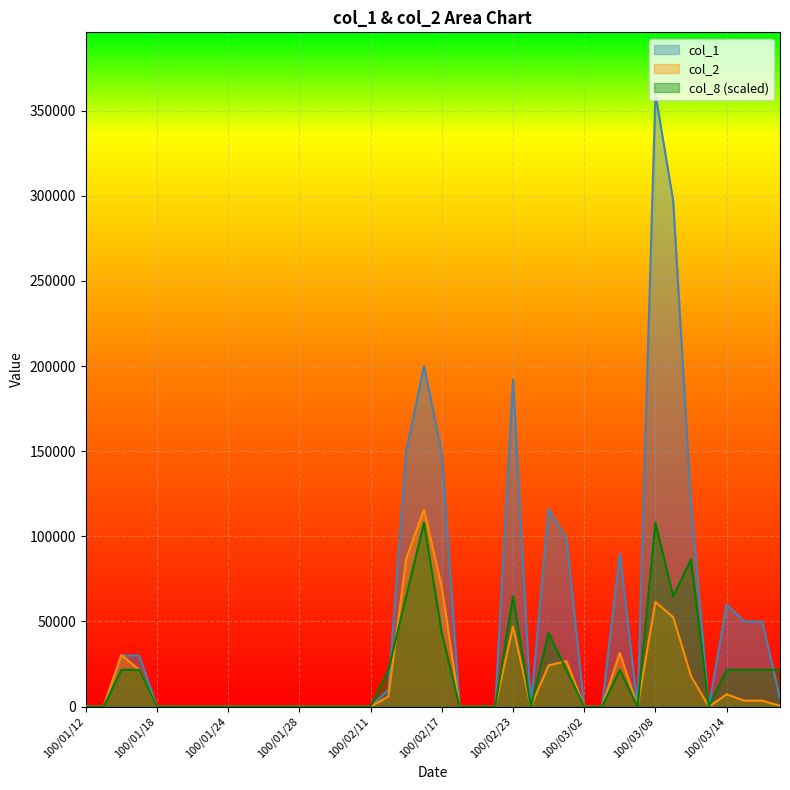

What is the label of the 12th point from the right?

100/03/02